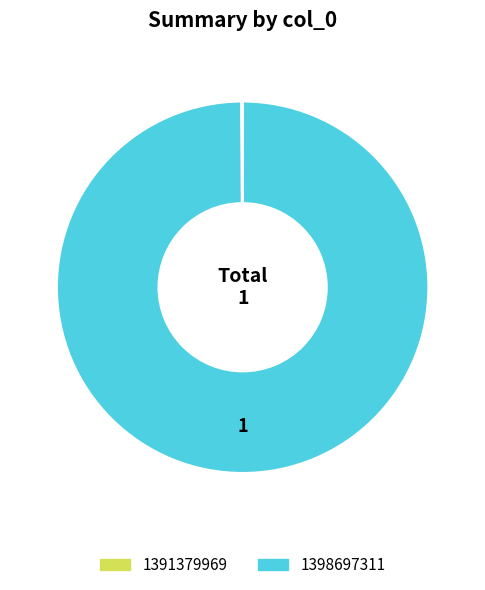

Which slice is the largest?

1398697311